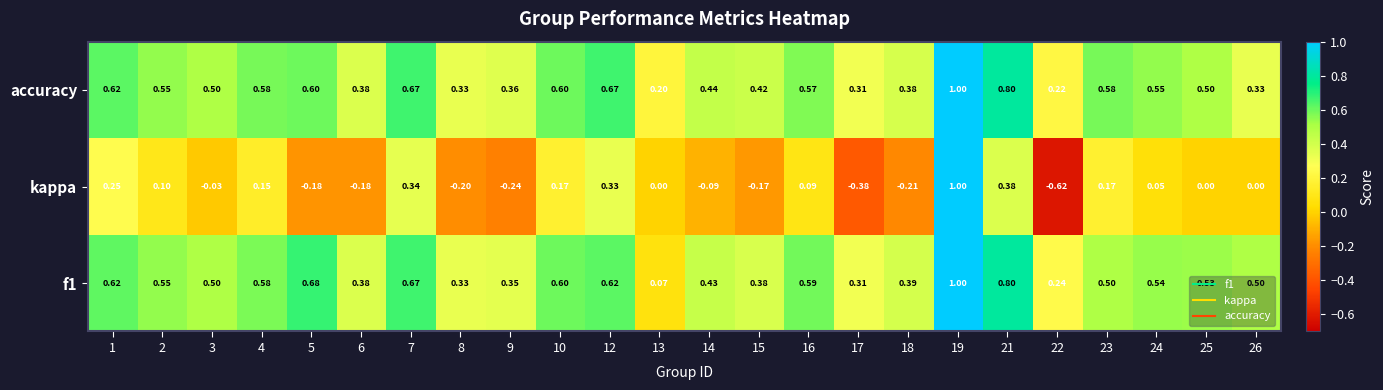

Which series has the widest spread of values?

kappa